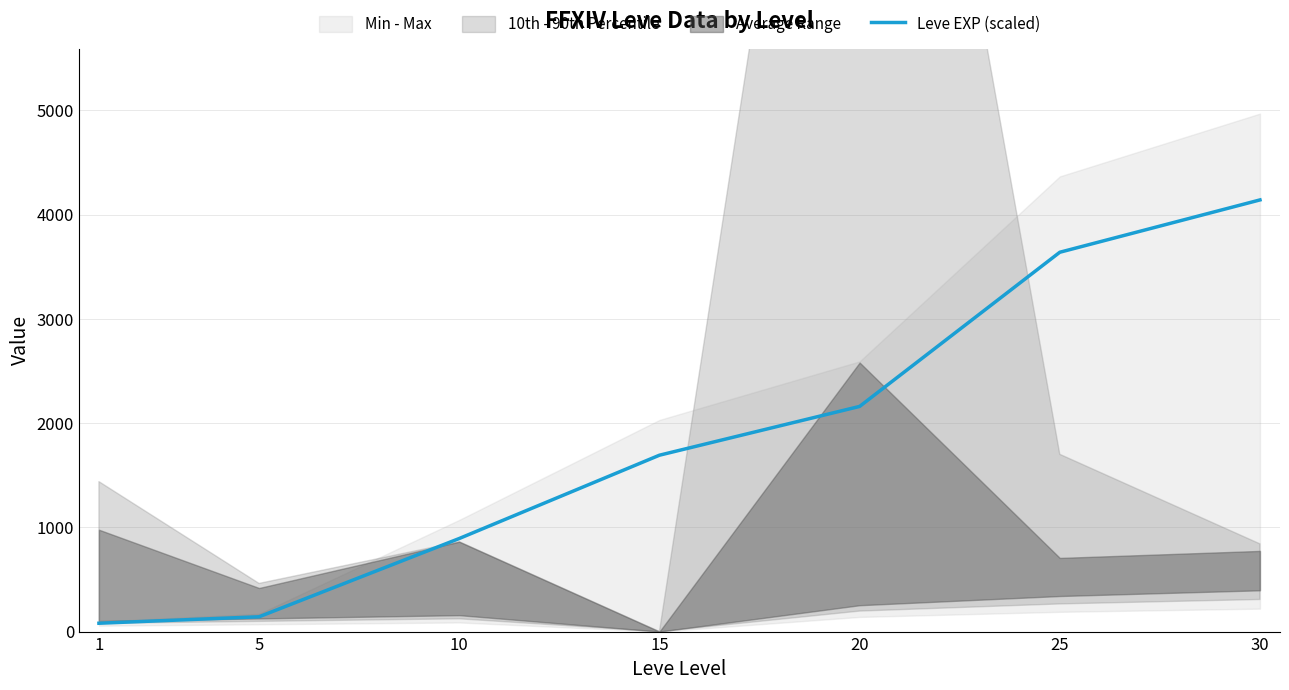

What is the difference between the values at 5 and 30?

3999